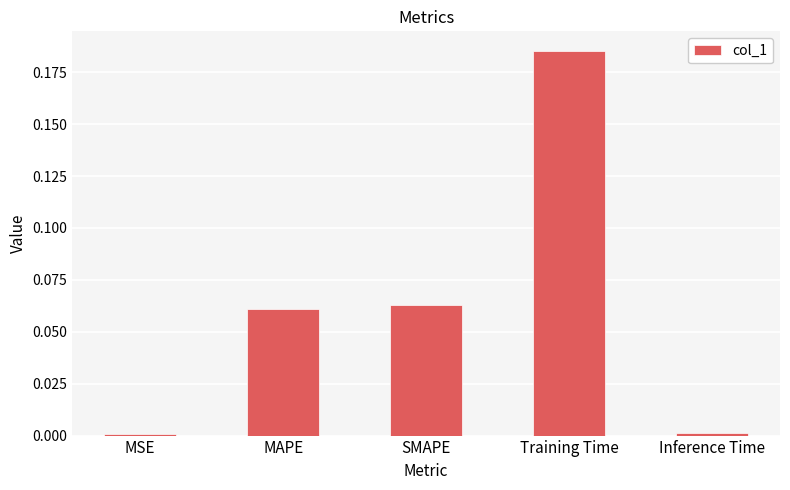

True or false: the data shows 0.1 at Training Time.

False